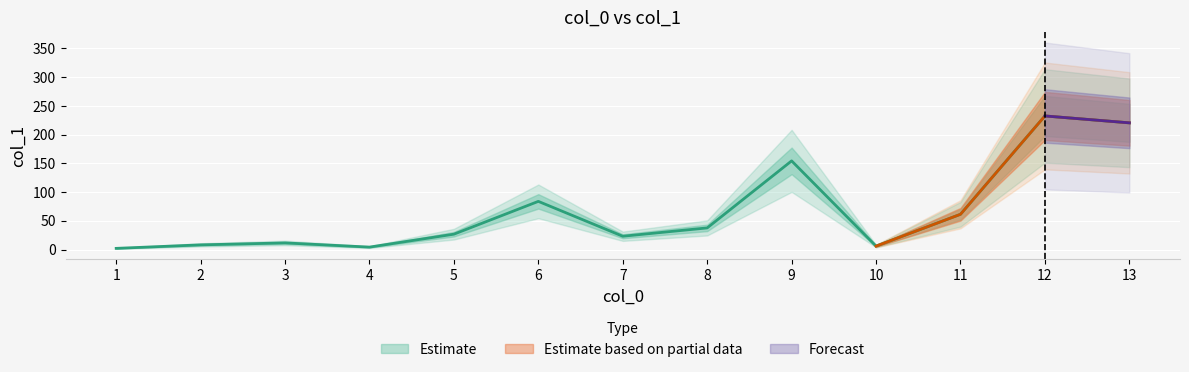

What is the minimum value shown in the chart?

2.0